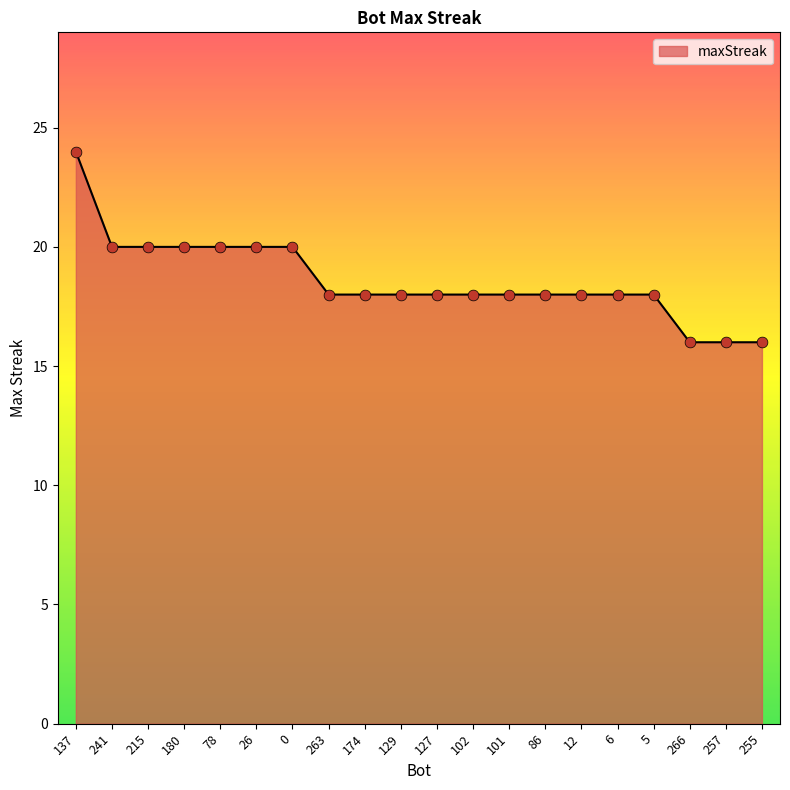

Between 174 and 266, which is larger?

174